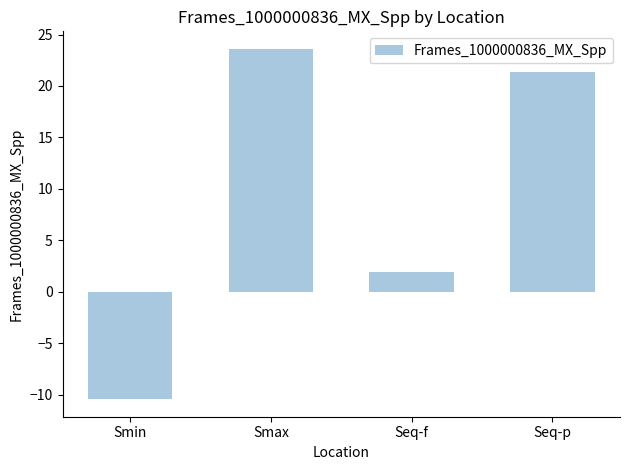

What is the sum of the values at Seq-f and Seq-p?

23.3